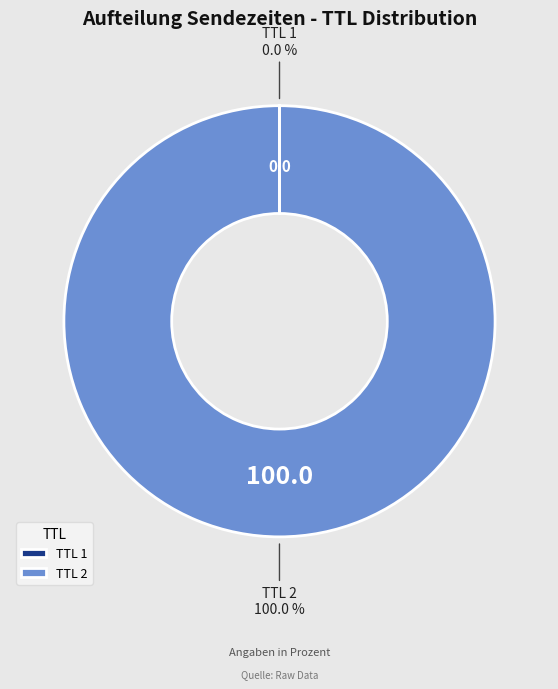

Which slice represents more than half of the pie?

TTL 2